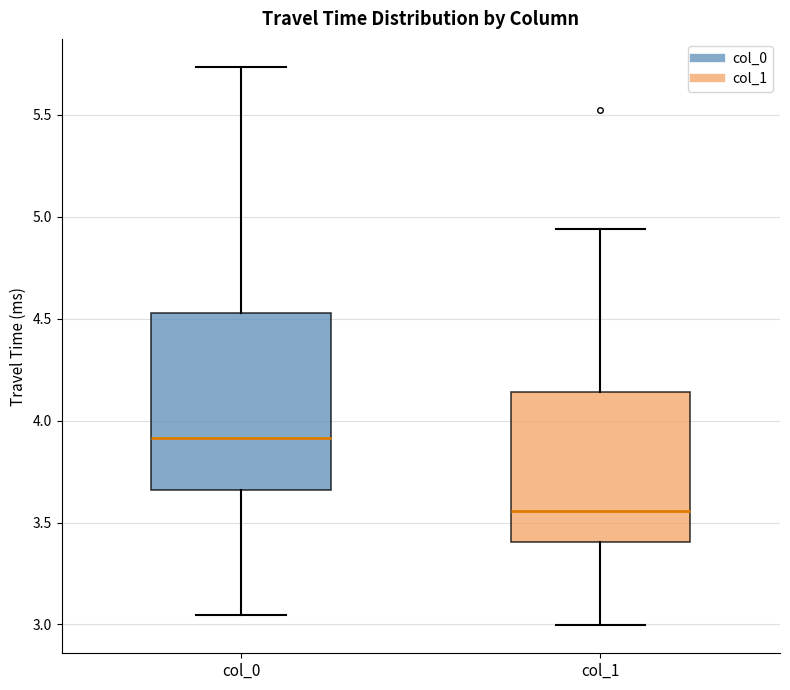

Reading left to right, transcribe this box plot: for each box, give where its median line is, the range the box spans, and where its two whiskers end, as read against the y-axis. The values are not printed on the chart, so give them approximately, as read against the axis.

col_0: median 3.90, box 3.65 to 4.55, whiskers 3.05 to 5.75
col_1: median 3.55, box 3.40 to 4.15, whiskers 3.00 to 4.95